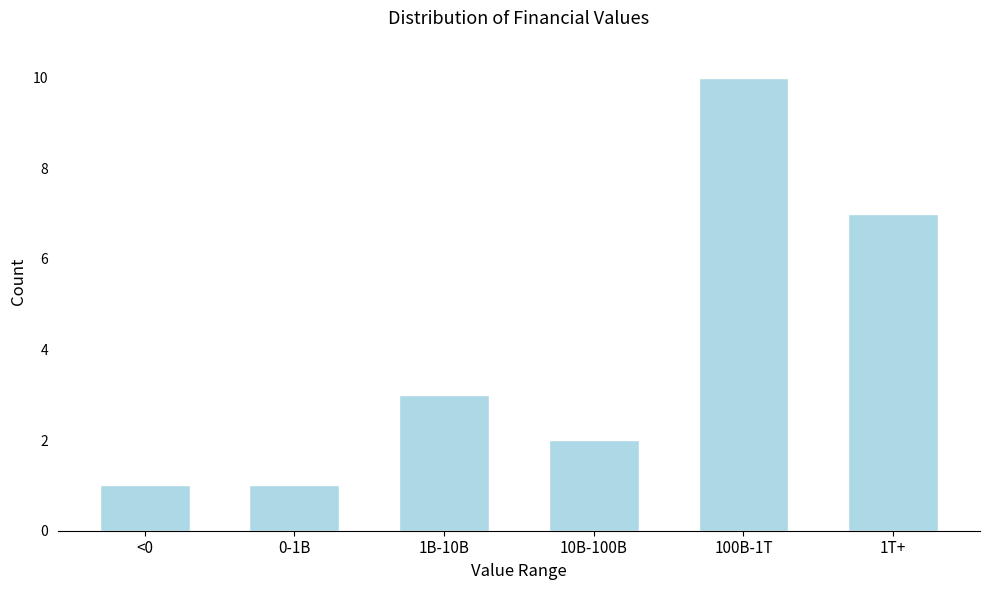

Reading left to right, list all the values displayed in this chart.

1	1	3	2	10	7